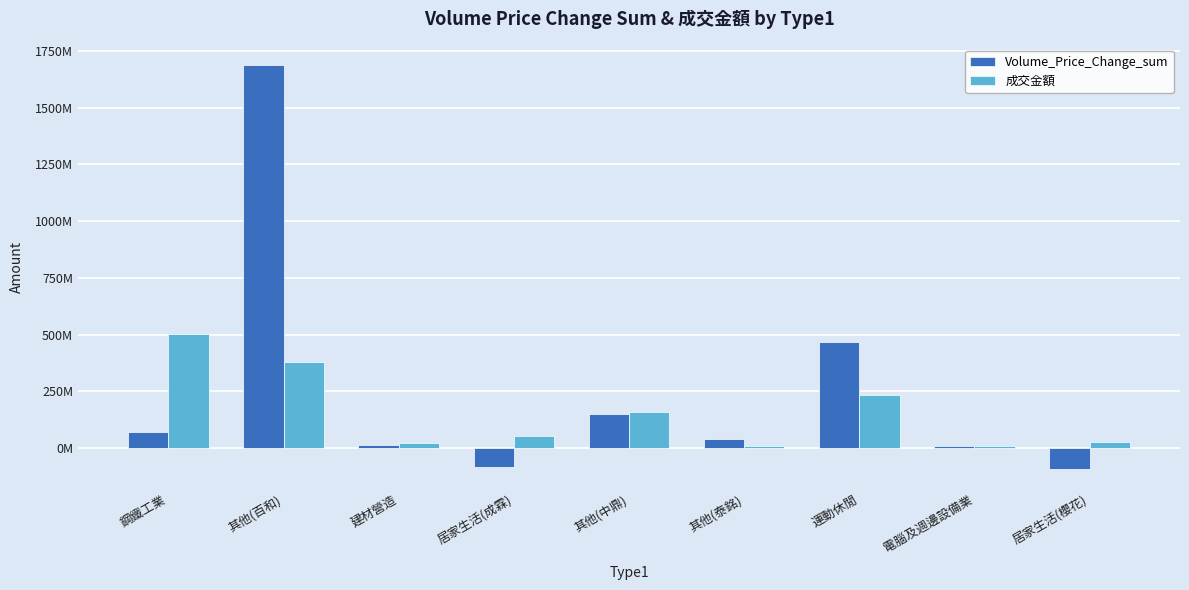

What are all the series names shown in the legend?

Volume_Price_Change_sum, 成交金額